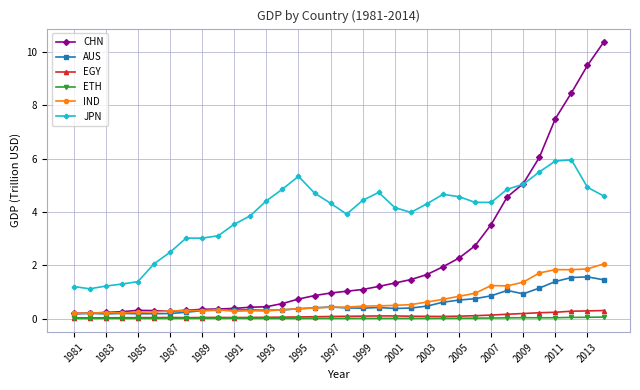

True or false: ETH and JPN intersect in this chart.

False